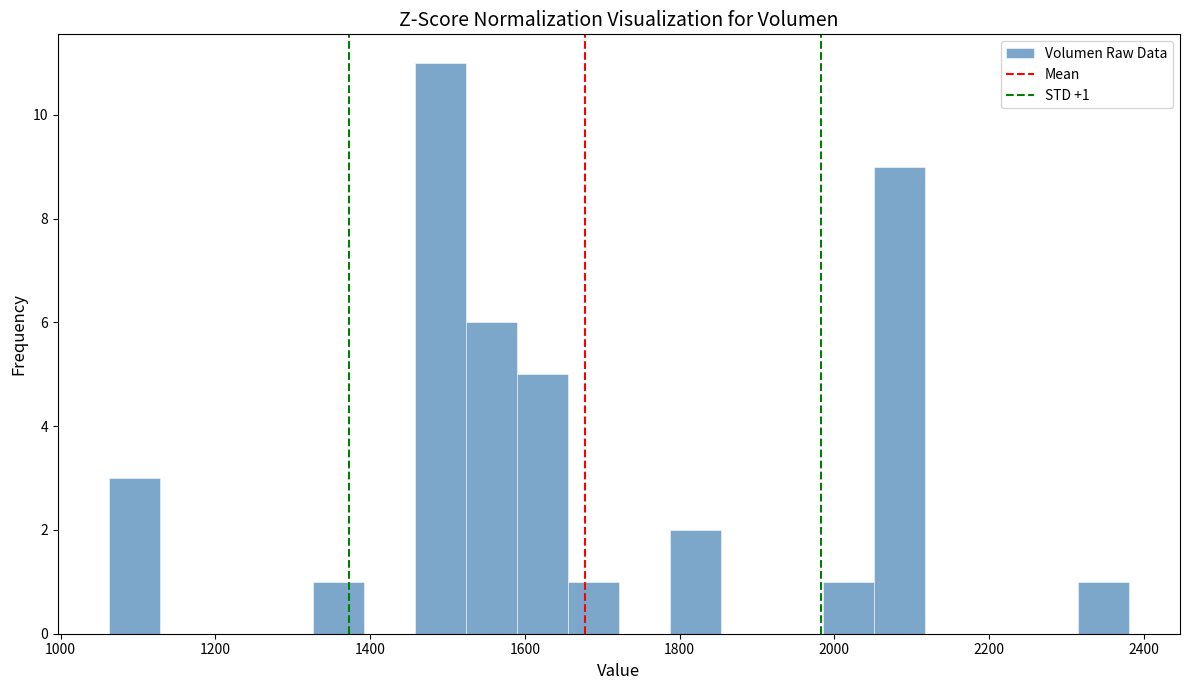

Around what value on the x-axis is the tallest bar? Give the approximate position of its centre, as read against the axis.

1500